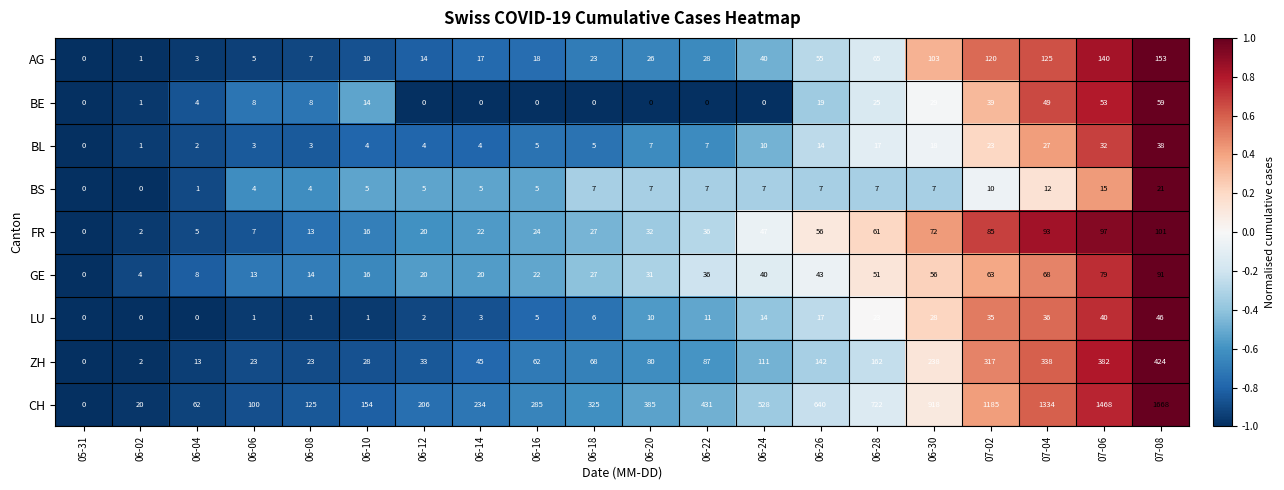

Is it true that CH equals 100 at 06-06?

True